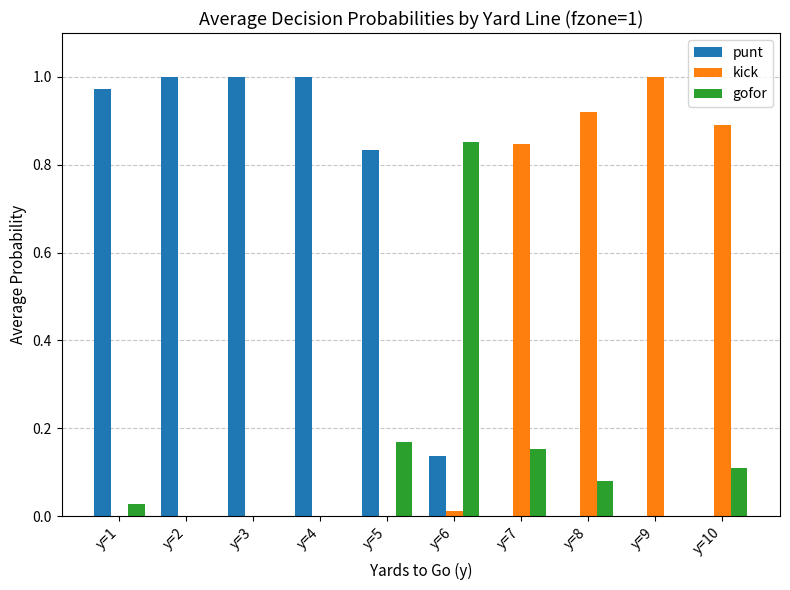

The value of kick at y=1 is -0.6. True or false?

False